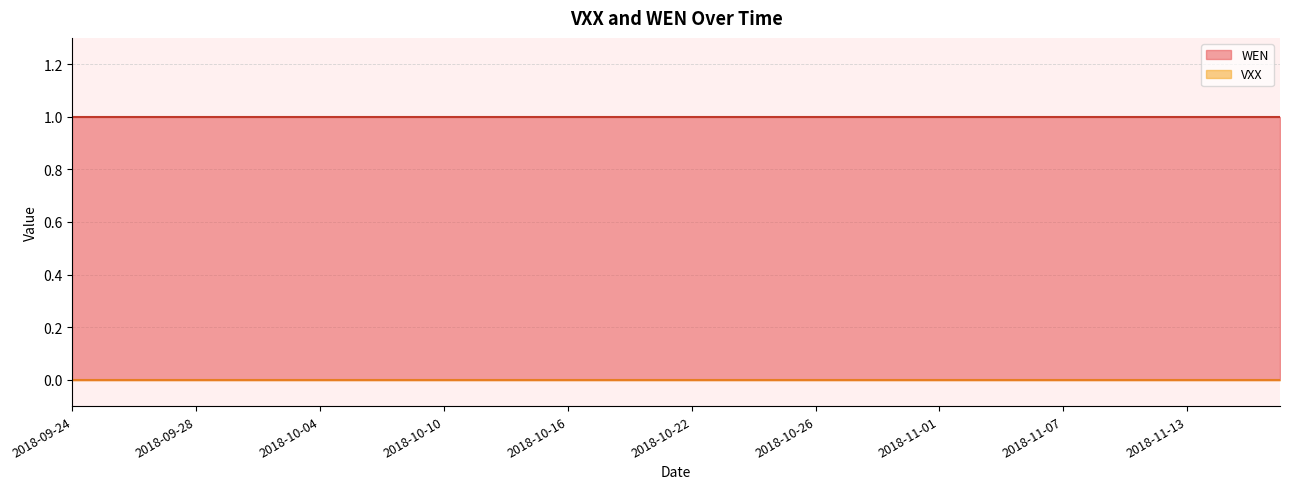

The value of WEN at 2018-11-09 is 1. True or false?

True